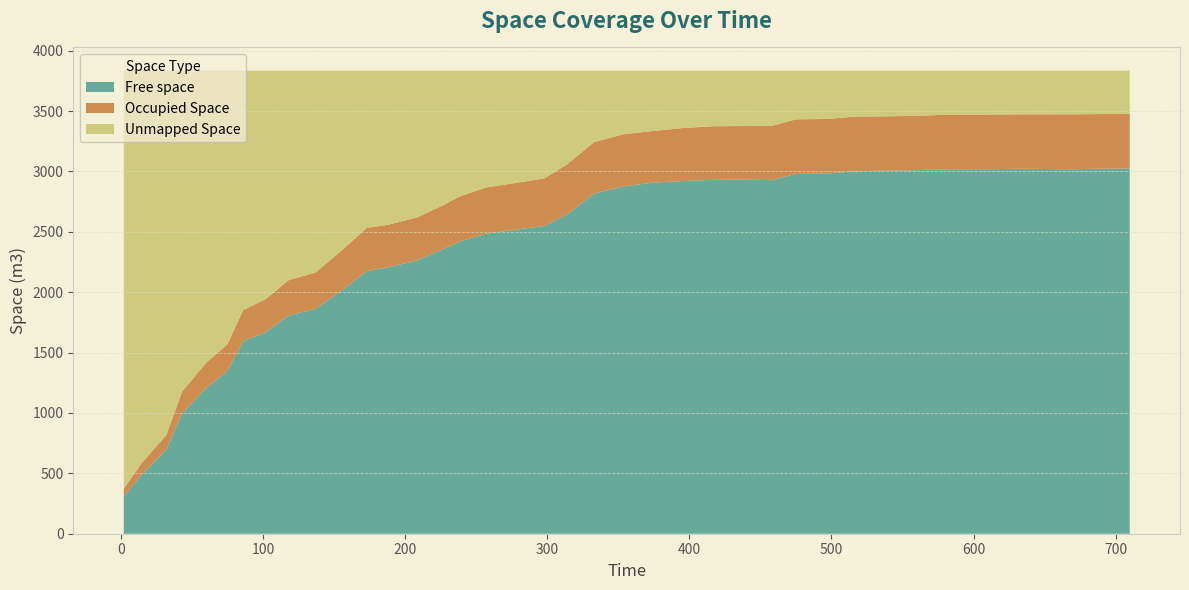

Reading left to right, transcribe all the data shown in this chart.

Free space: 1.895=309.1	13.895=480.6	31.915=698.8	42.91=995.1	59.915=1206.8	74.915=1348.3	85.895=1593.8	101.895=1670.0	117.895=1807.1	136.91=1862.5	155.915=2018.9	172.915=2175.4	187.91=2205.7	207.915=2262.2	225.915=2353.3	238.895=2421.2	256.895=2484.9	274.895=2513.8	297.915=2548.0	313.91=2644.3	332.91=2817.8	353.915=2876.5	374.915=2908.4	394.91=2920.4	416.915=2930.7	433.895=2933.1	457.915=2928.5	474.91=2979.7	496.915=2983.2	516.915=3001.2	533.91=3006.1	553.91=3008.4	575.915=3016.3	592.91=3018.7	614.915=3019.4	634.915=3022.2	654.915=3019.6	669.895=3018.7	691.91=3023.4	709.895=3024.0
Occupied Space: 1.895=62.6	13.895=94.8	31.915=119.5	42.91=182.4	59.915=208.8	74.915=222.2	85.895=257.5	101.895=274.4	117.895=292.4	136.91=300.9	155.915=334.0	172.915=357.0	187.91=352.8	207.915=355.5	225.915=362.1	238.895=375.0	256.895=382.3	274.895=386.3	297.915=394.2	313.91=414.7	332.91=425.8	353.915=432.0	374.915=427.4	394.91=438.7	416.915=443.9	433.895=442.8	457.915=449.2	474.91=451.7	496.915=451.6	516.915=453.1	533.91=449.9	553.91=450.9	575.915=451.1	592.91=451.3	614.915=452.3	634.915=450.7	654.915=453.4	669.895=454.7	691.91=452.1	709.895=452.8
Unmapped Space: 1.895=3463.5	13.895=3259.8	31.915=3016.9	42.91=2657.7	59.915=2419.6	74.915=2264.7	85.895=1983.9	101.895=1890.8	117.895=1735.7	136.91=1671.8	155.915=1482.3	172.915=1302.8	187.91=1276.8	207.915=1217.5	225.915=1119.9	238.895=1039.0	256.895=968.0	274.895=935.1	297.915=893.0	313.91=776.2	332.91=591.7	353.915=526.7	374.915=499.4	394.91=476.2	416.915=460.6	433.895=459.3	457.915=457.5	474.91=403.8	496.915=400.4	516.915=380.8	533.91=379.2	553.91=376.0	575.915=367.7	592.91=365.1	614.915=363.5	634.915=362.4	654.915=362.2	669.895=361.8	691.91=359.6	709.895=358.4